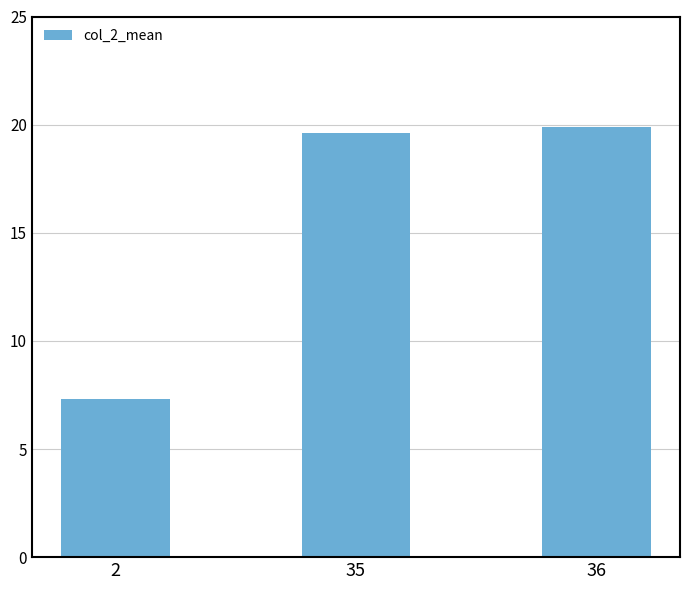

True or false: the data shows 35.1 at 35.

False